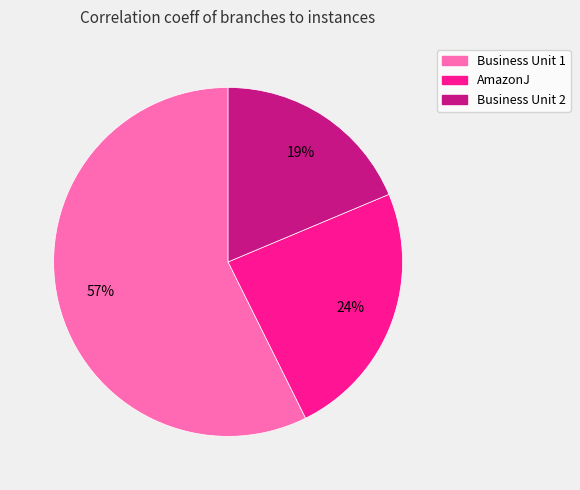

Is there any slice that represents more than half of the pie?

Yes